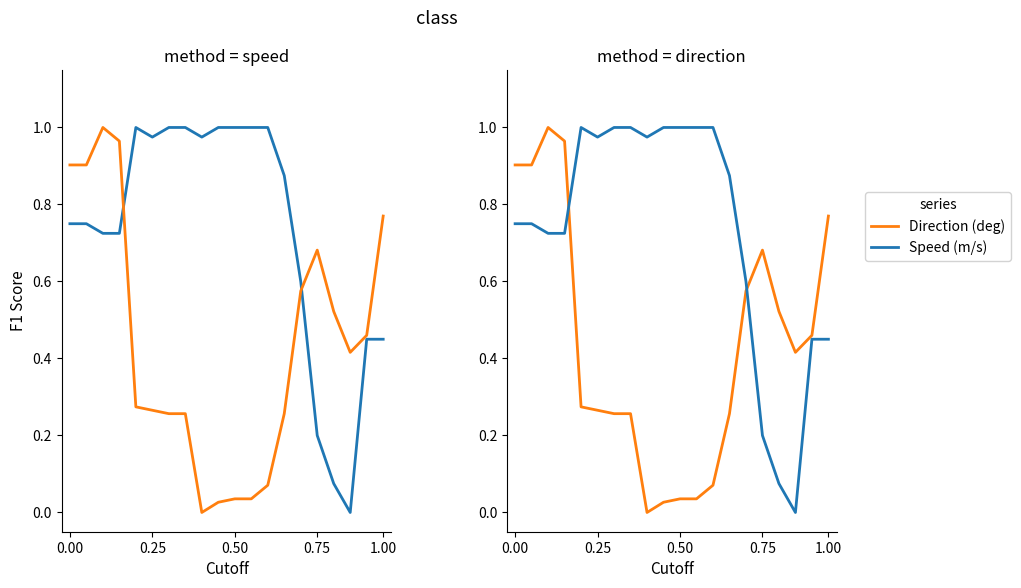

How many distinct data groups are displayed?

2